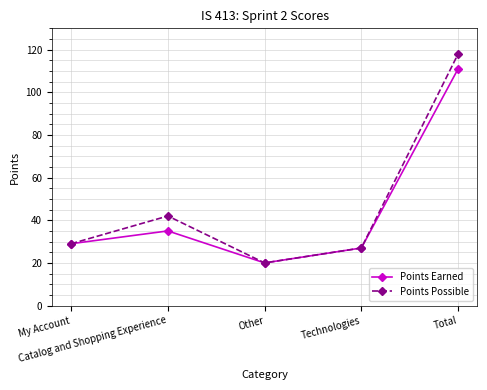

Read the Points Possible value at Other, to the nearest 10.

20